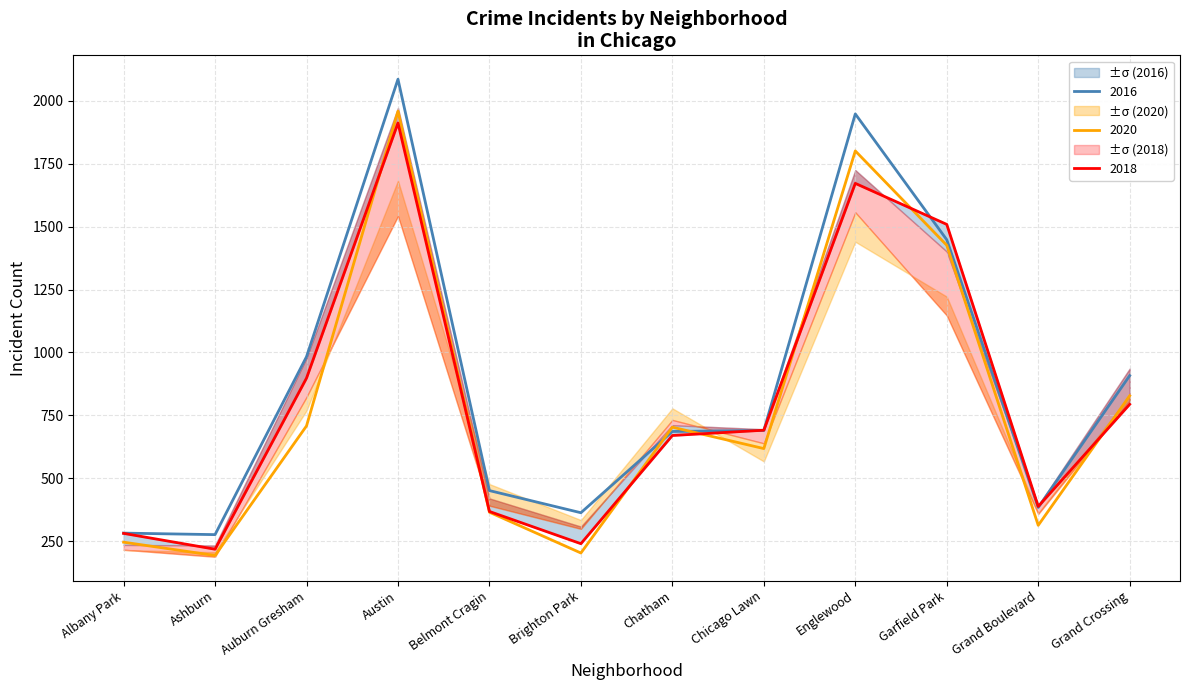

What is the highest value of the 2020 series?

1959